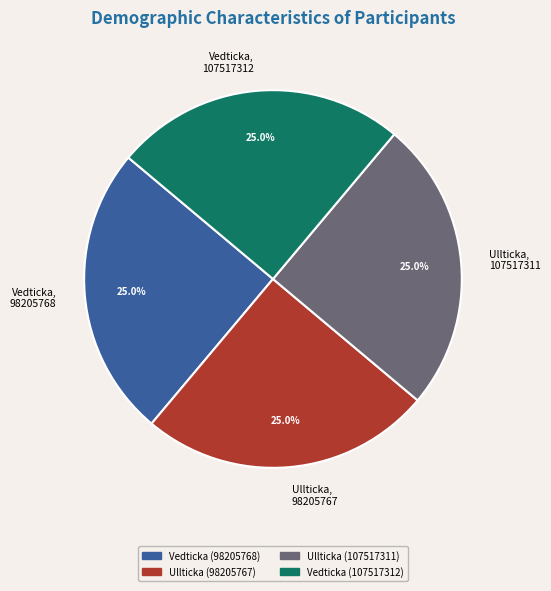

Is there any slice that represents more than half of the pie?

No